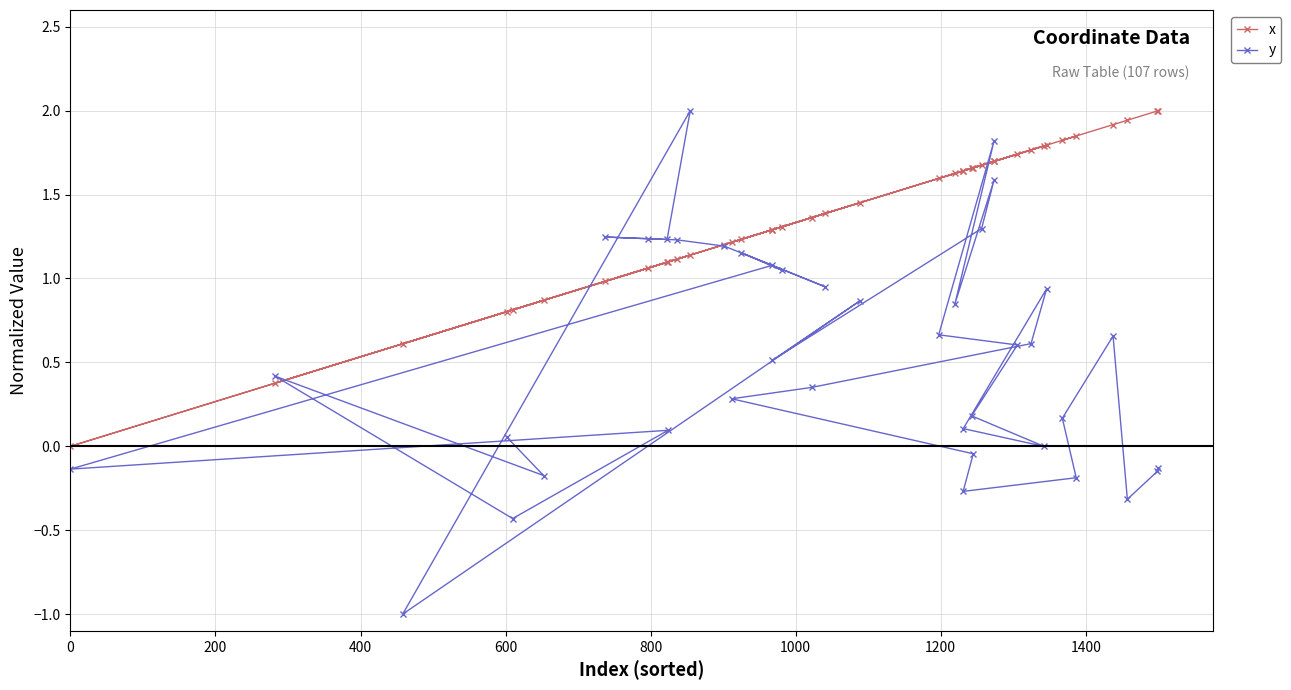

Rank the series by their average value, from lowest to highest.

y, x